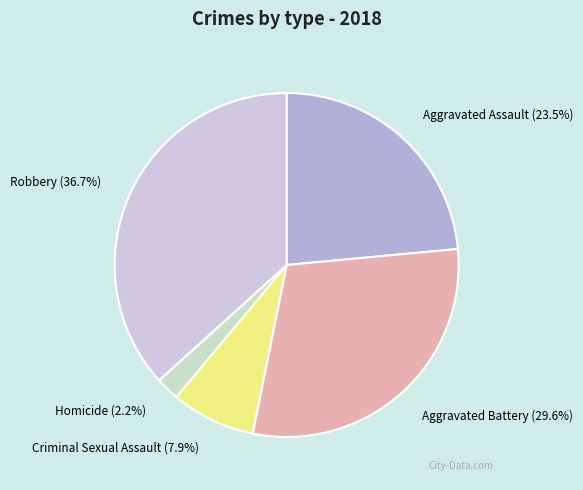

The Aggravated Battery slice represents 36% of the pie. True or false?

False